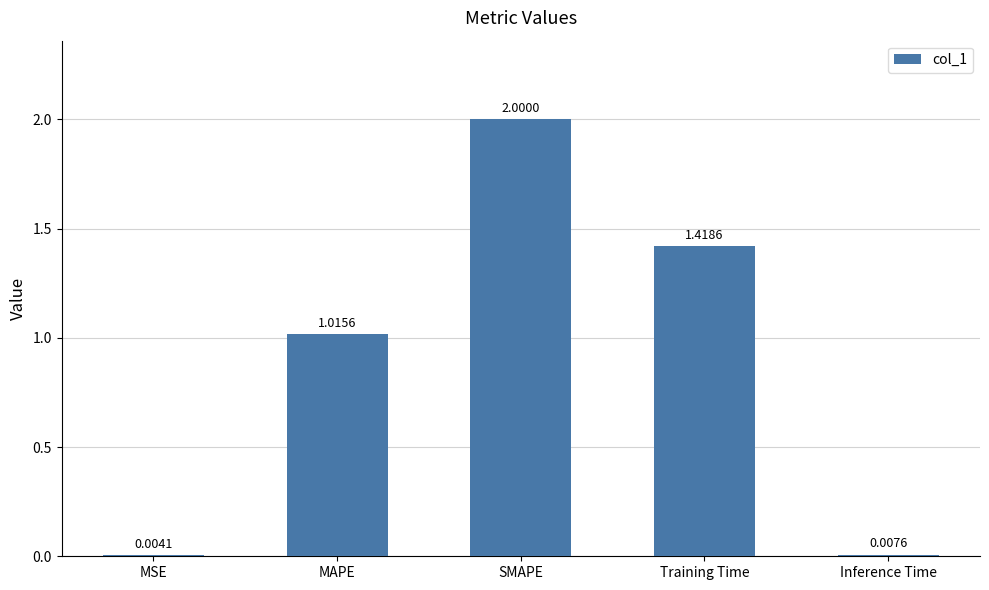

Which label corresponds to the largest value in the chart?

SMAPE